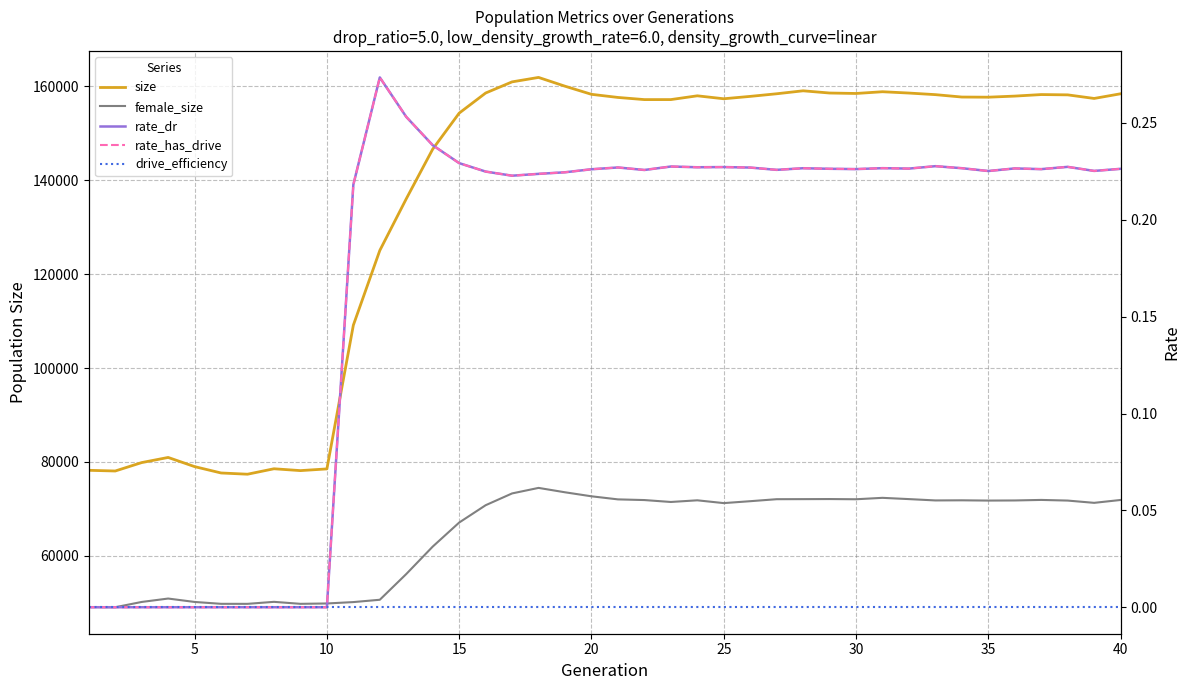

Rank the series by their maximum value, from lowest to highest.

drive_efficiency, rate_dr, rate_has_drive, female_size, size